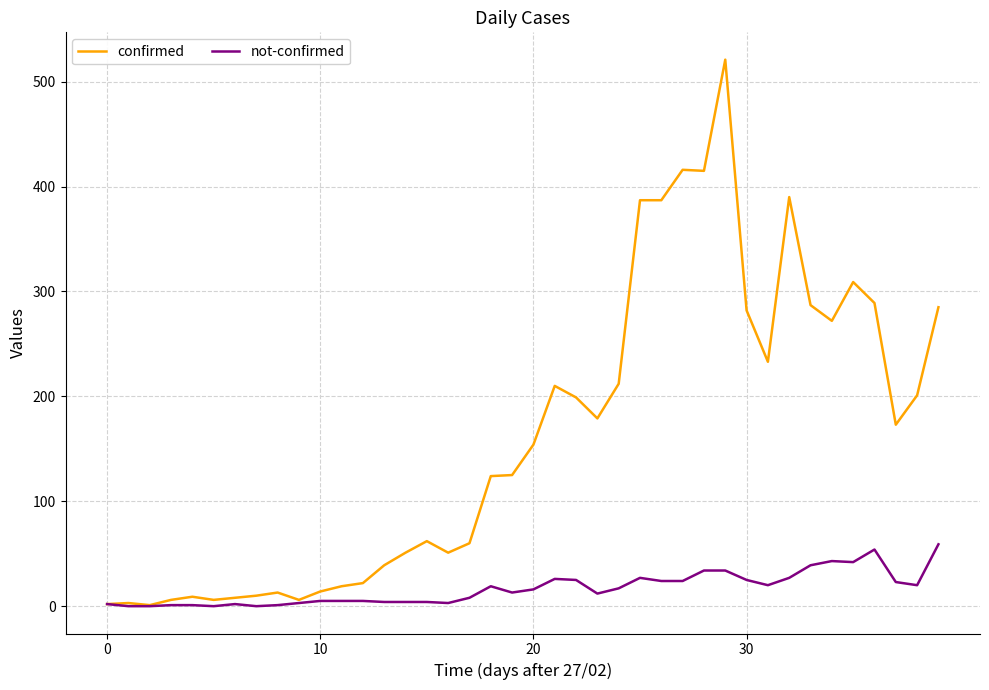

Rank the series by their maximum value, from lowest to highest.

not-confirmed, confirmed